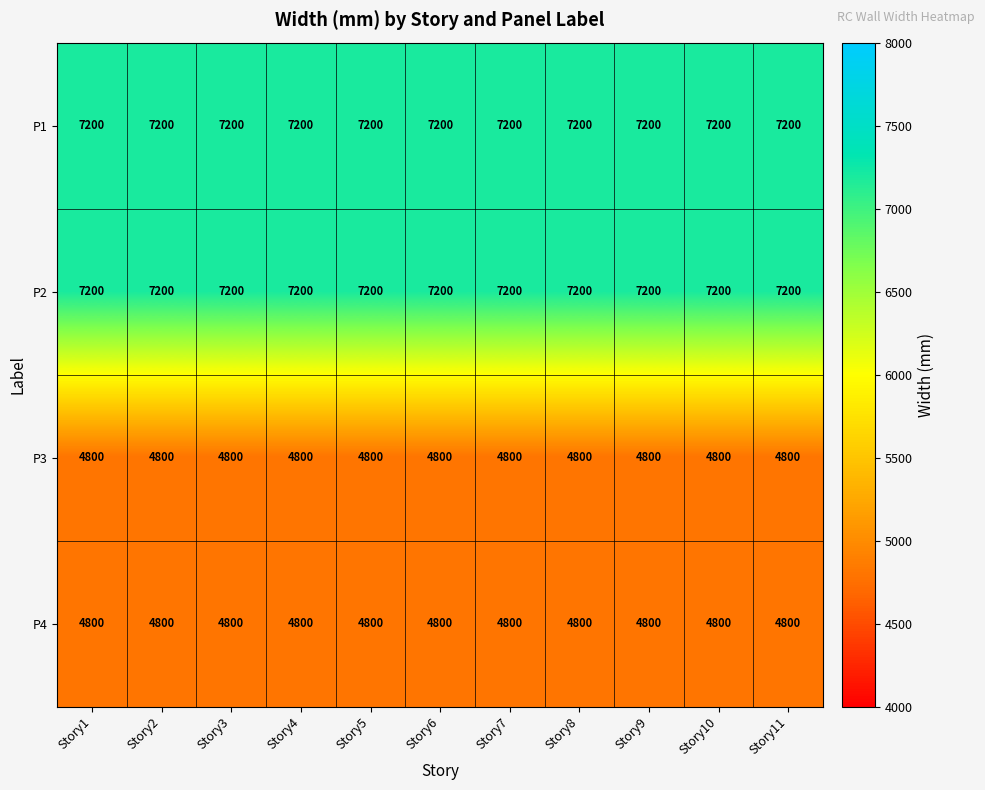

Count the number of categories in the chart.

11